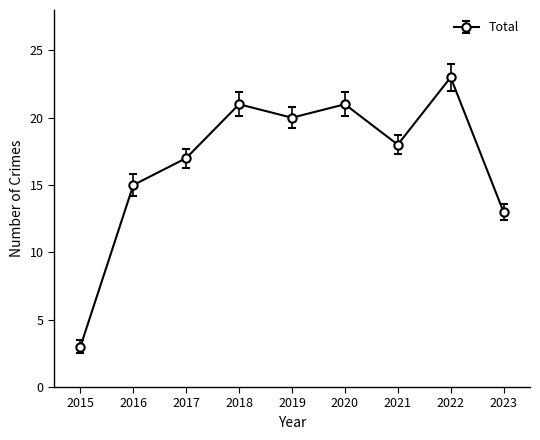

Count the number of categories in the chart.

9